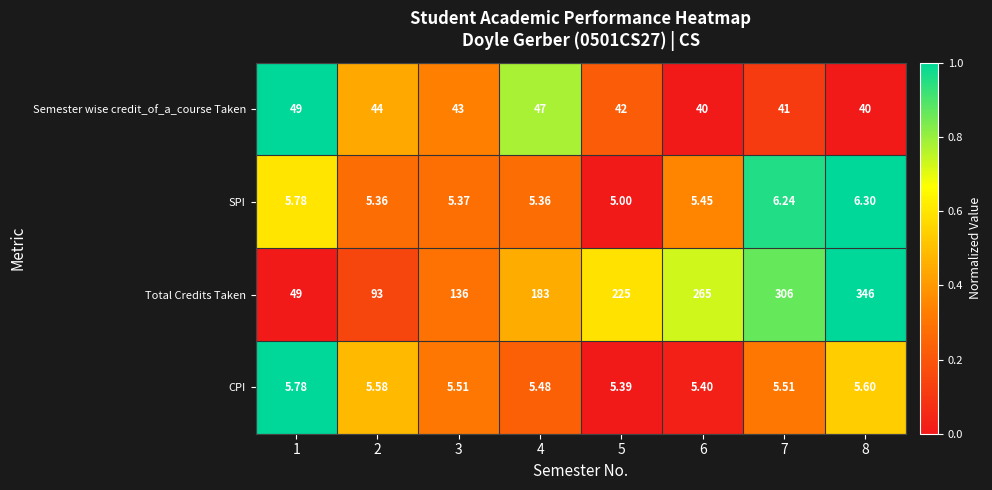

Between 3 and 7, which series saw the biggest shift?

Total Credits Taken